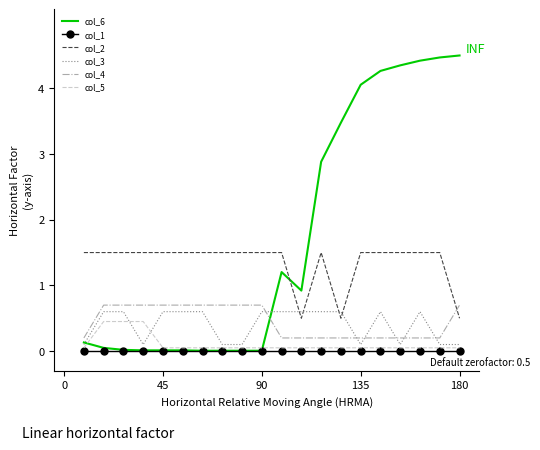

True or false: col_4 and col_1 cross at least once.

False